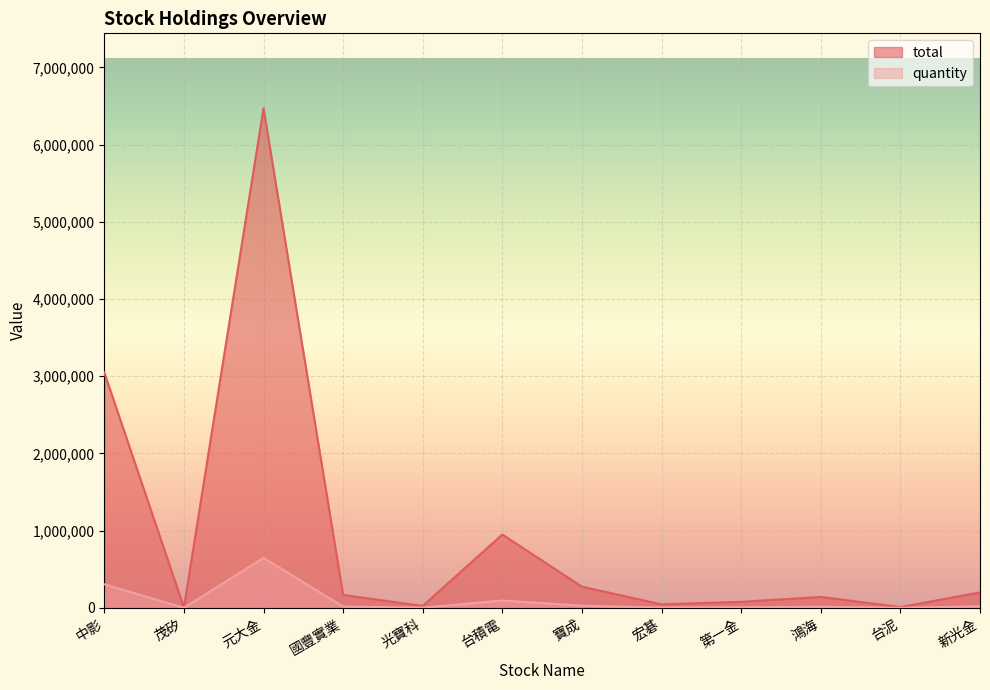

Which series has the widest spread of values?

total